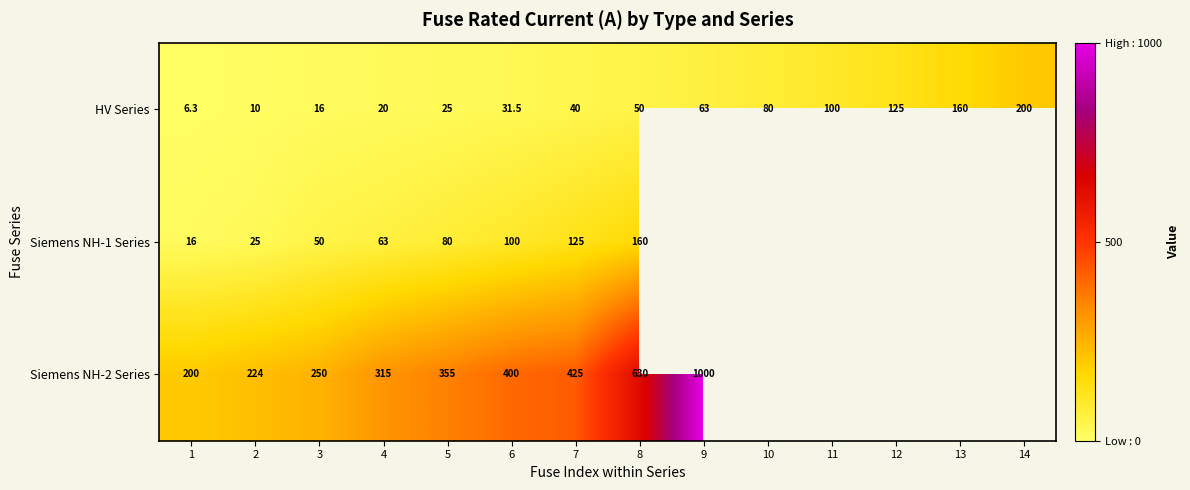

How many series are shown in this chart?

3